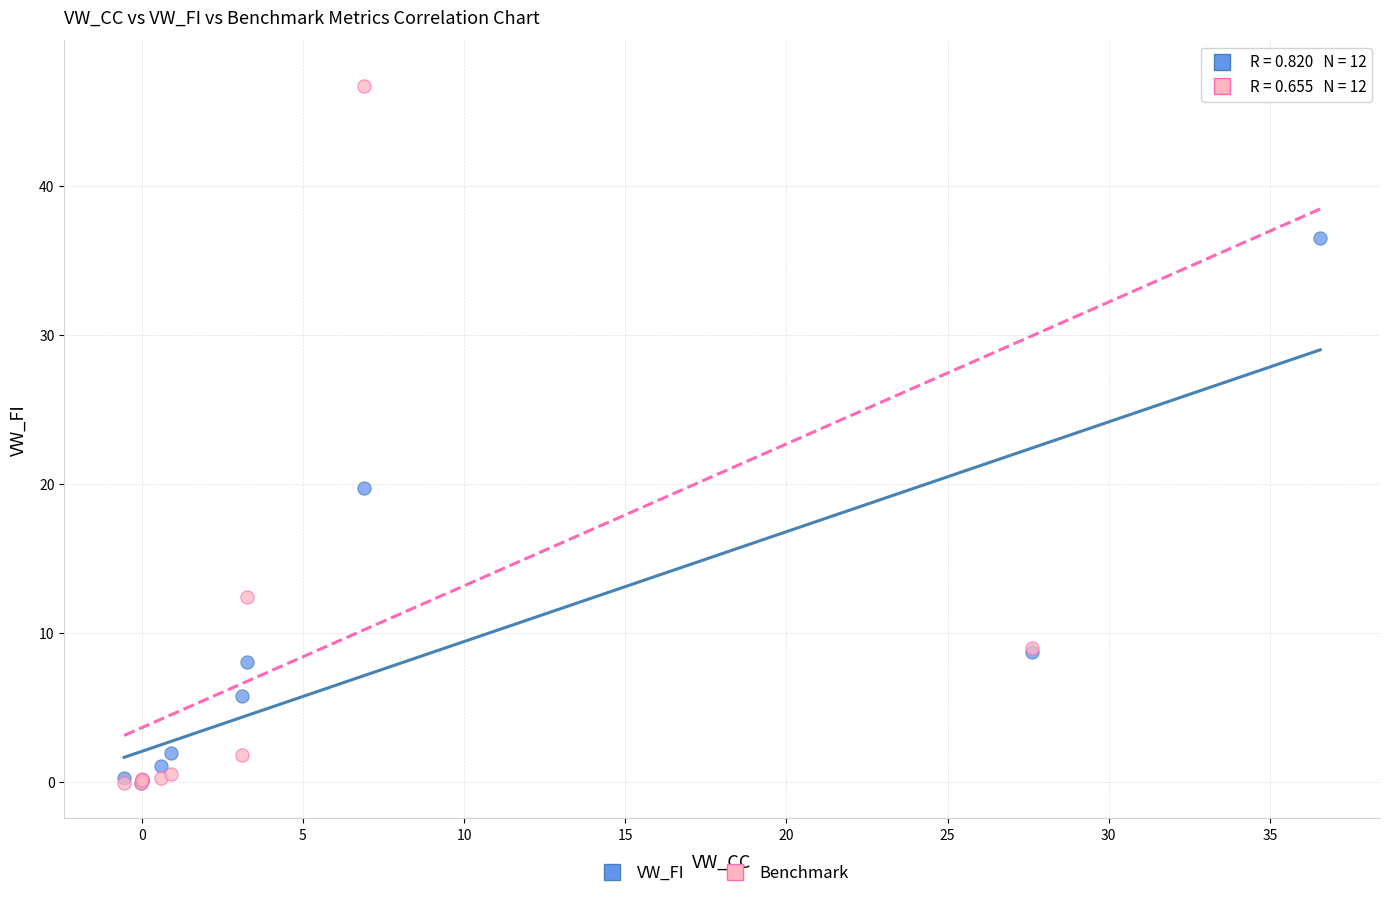

In the Benchmark series, what Y value is closest to 23?

12.4